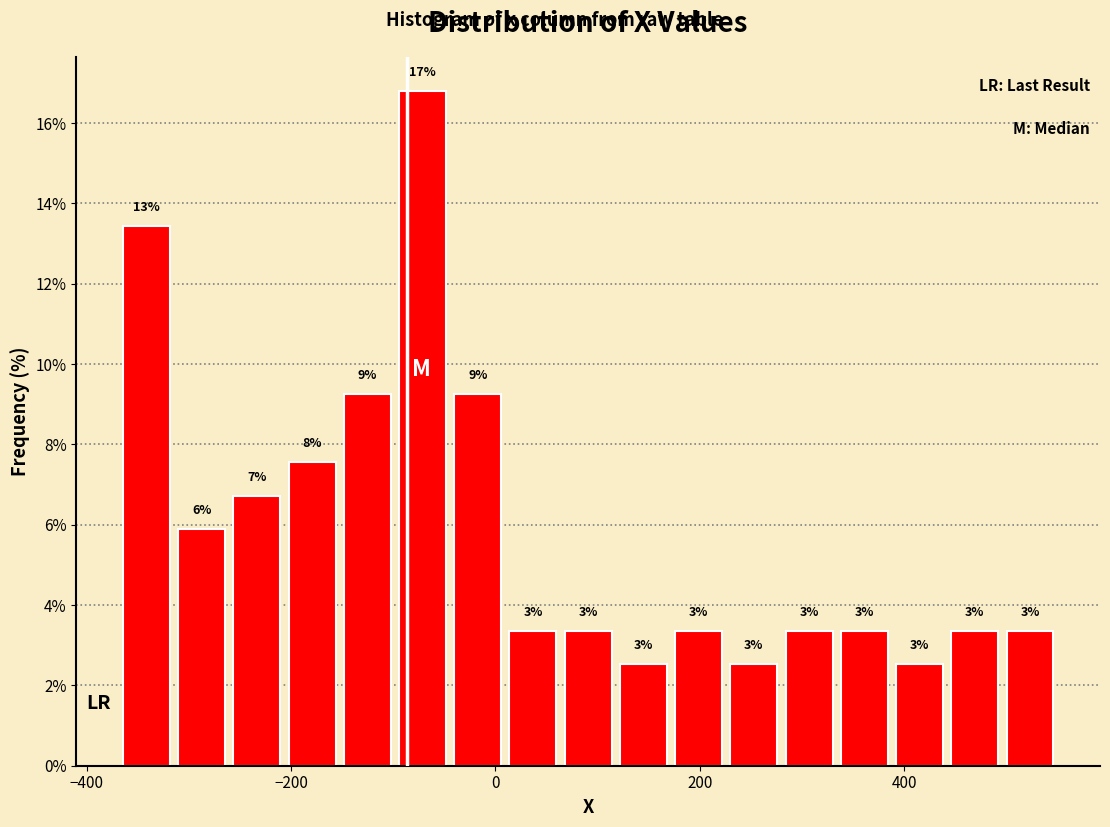

Read against the x-axis, roughly where is the centre of the tallest bar?

-80